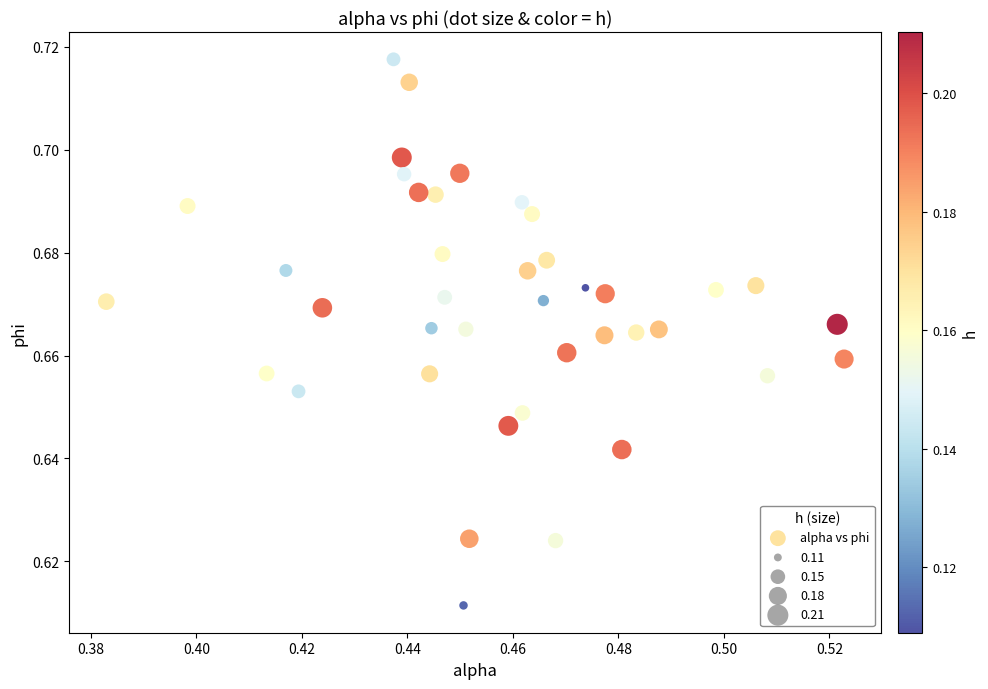

How many points are shown in the scatter plot?

40